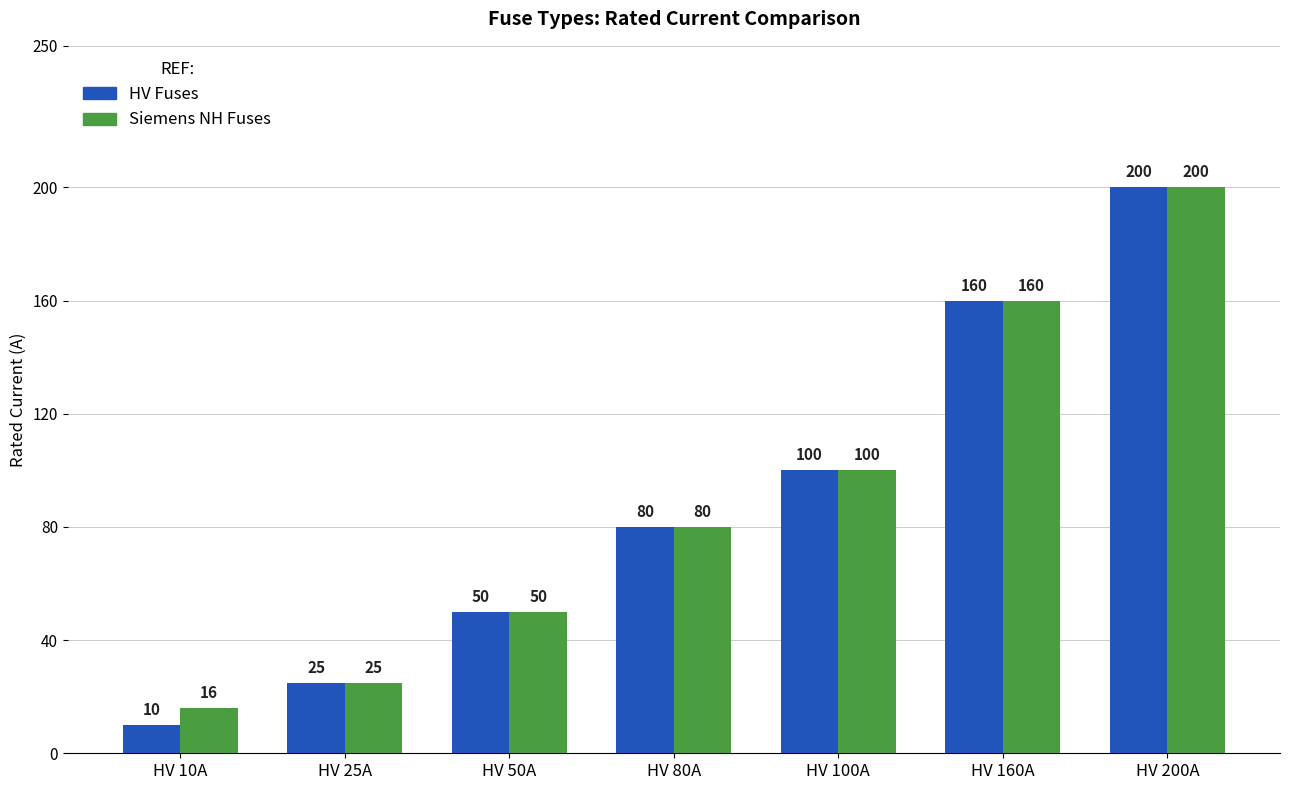

What is the spread (max minus min) of values at HV 10A?

6